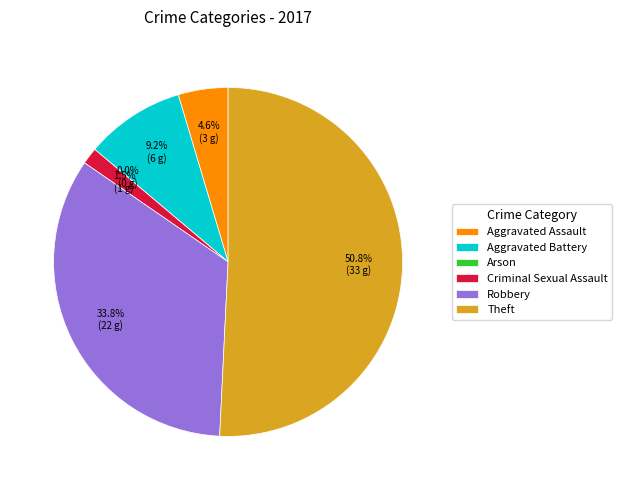

Combined, do Robbery and Criminal Sexual Assault account for over 50%?

No